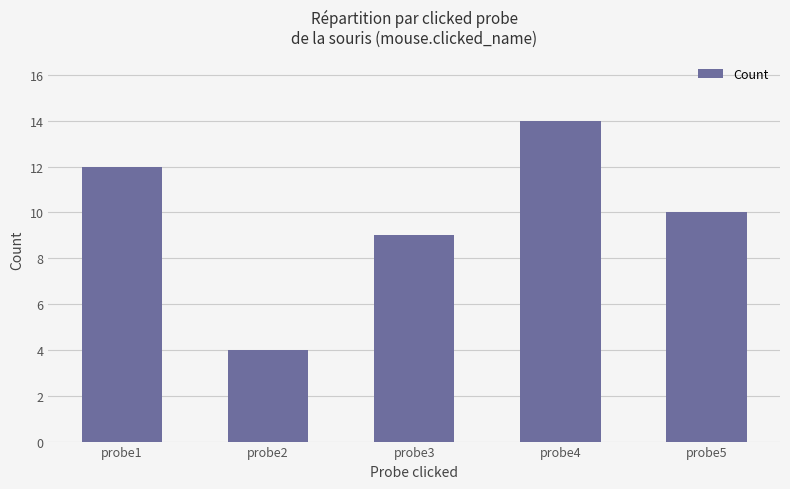

Rank the categories by value from lowest to highest.

probe2, probe3, probe5, probe1, probe4